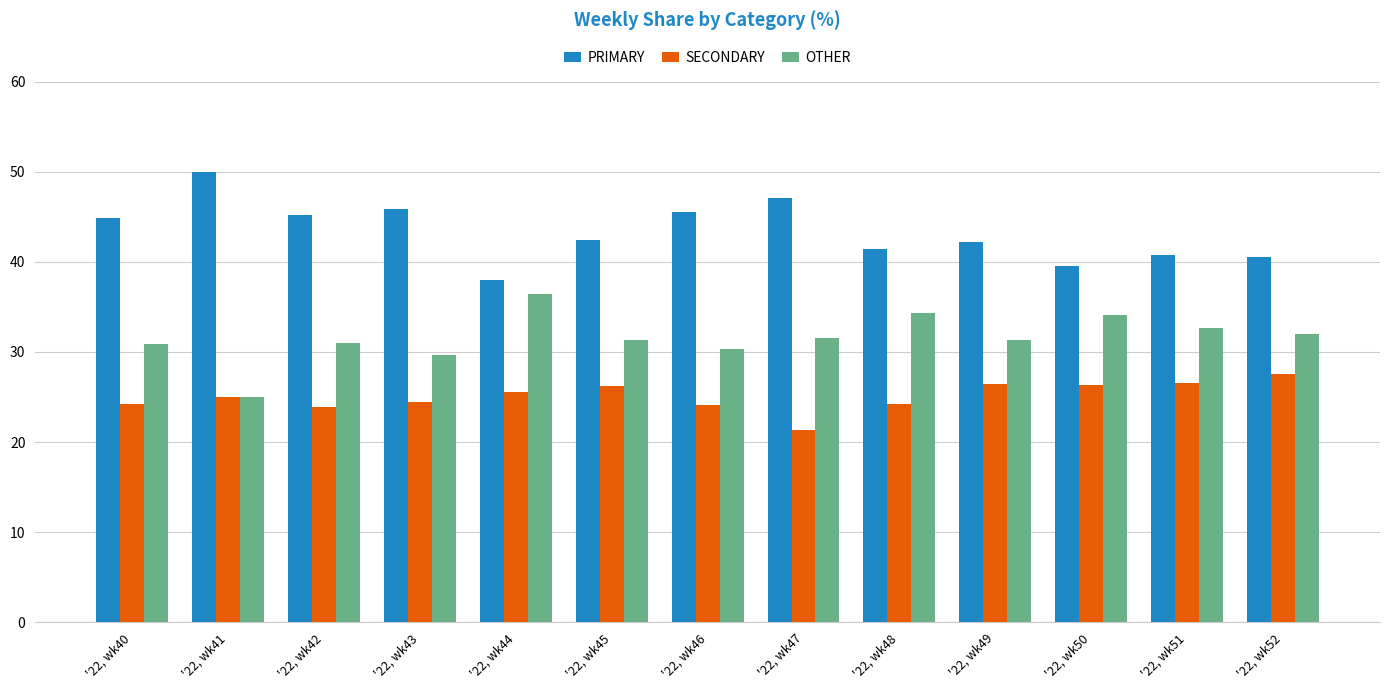

What is the total value across all series at '22, wk46?

100.0